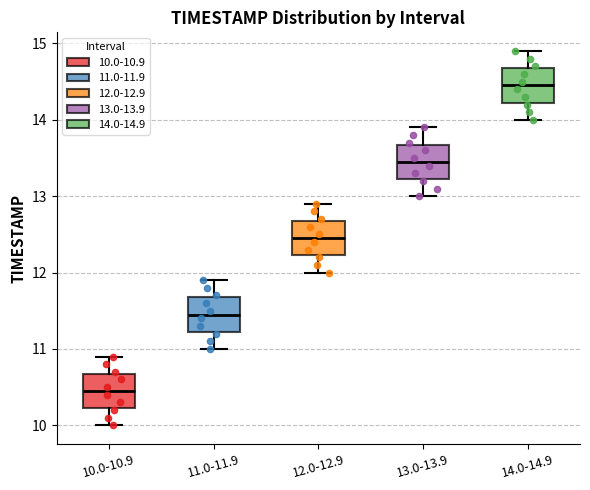

Reading left to right, transcribe this box plot: for each box, give where its median line is, the range the box spans, and where its two whiskers end, as read against the y-axis. The values are not printed on the chart, so give them approximately, as read against the axis.

10.0-10.9: median 10.5, box 10.2 to 10.7, whiskers 10.0 to 10.9
11.0-11.9: median 11.5, box 11.2 to 11.7, whiskers 11.0 to 11.9
12.0-12.9: median 12.5, box 12.2 to 12.7, whiskers 12.0 to 12.9
13.0-13.9: median 13.5, box 13.2 to 13.7, whiskers 13.0 to 13.9
14.0-14.9: median 14.5, box 14.2 to 14.7, whiskers 14.0 to 14.9